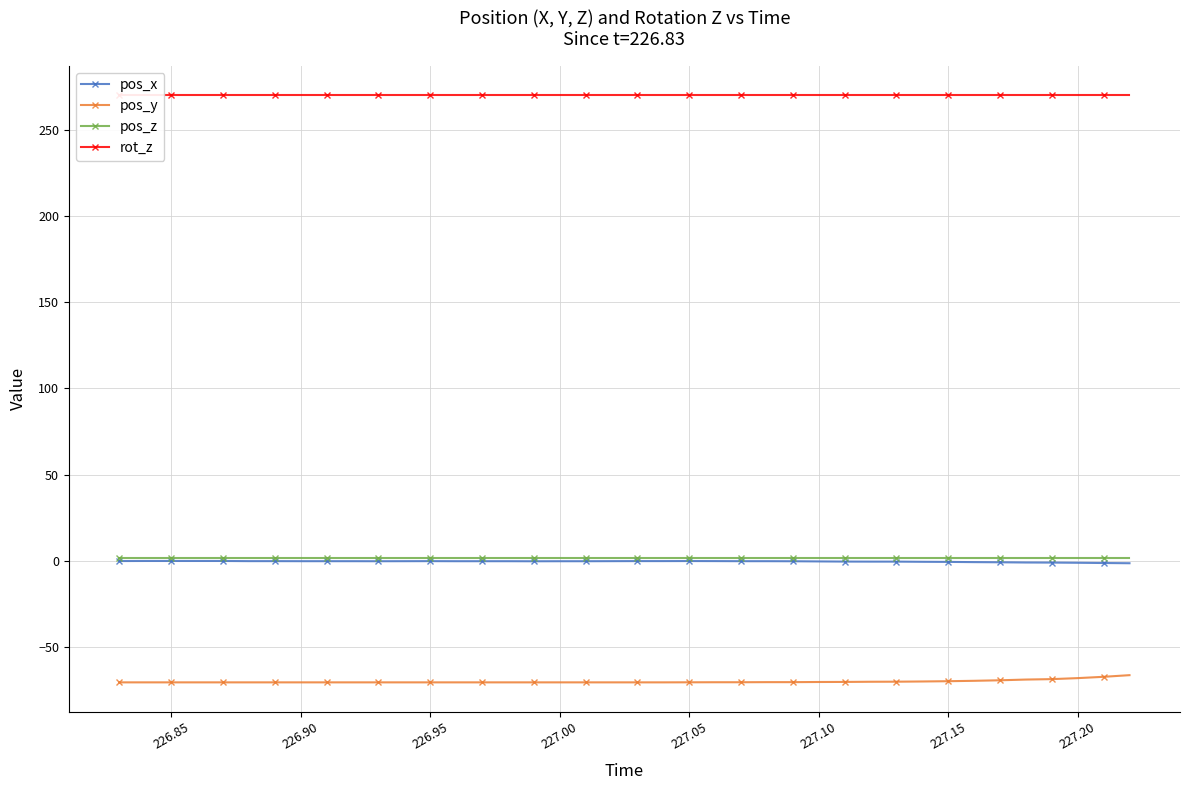

True or false: pos_y and pos_z cross at least once.

False